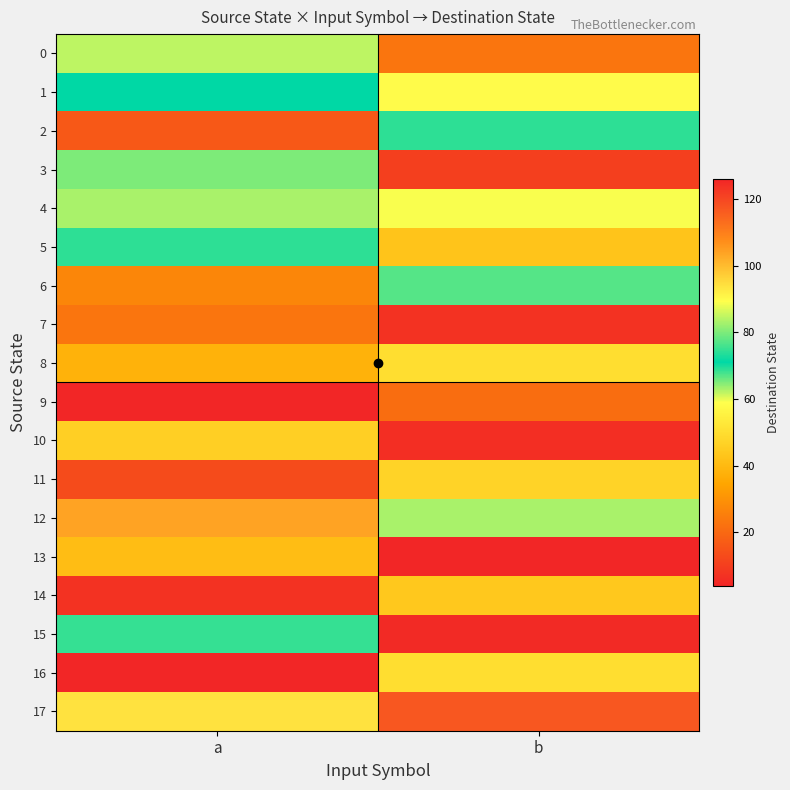

Reading left to right, what are all the values shown in this chart?

0: a=62	b=23
1: a=71	b=90
2: a=16	b=69
3: a=65	b=10
4: a=63	b=89
5: a=69	b=43
6: a=27	b=67
7: a=23	b=7
8: a=38	b=50
9: a=126	b=21
10: a=46	b=6
11: a=13	b=47
12: a=104	b=63
13: a=41	b=126
14: a=7	b=44
15: a=75	b=5
16: a=4	b=50
17: a=94	b=117